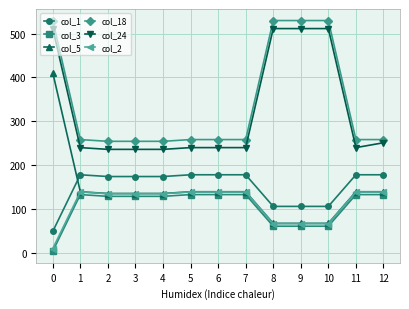

What is the sum of all col_3 values?

1376.7